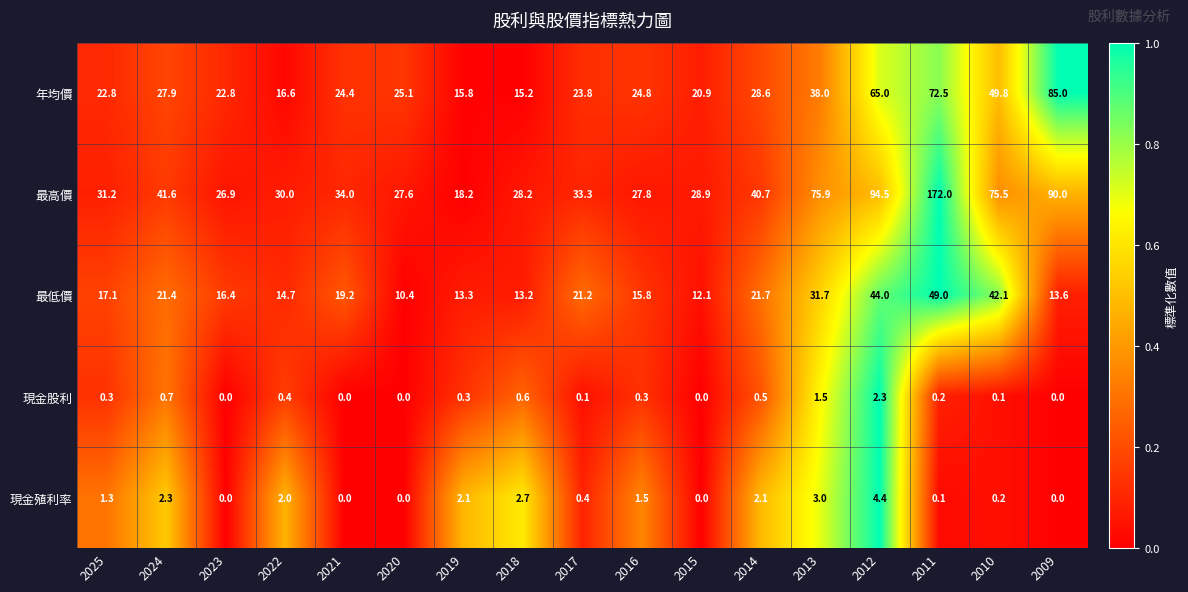

What is the greatest value displayed?

172.0